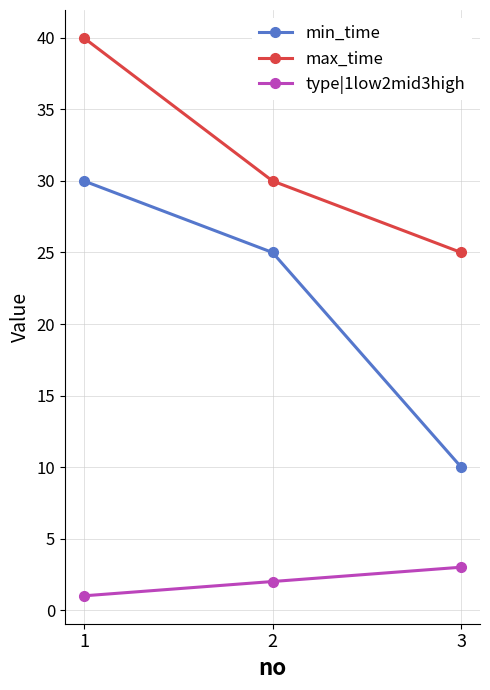

Rank the series by their average value, from lowest to highest.

type|1low2mid3high, min_time, max_time